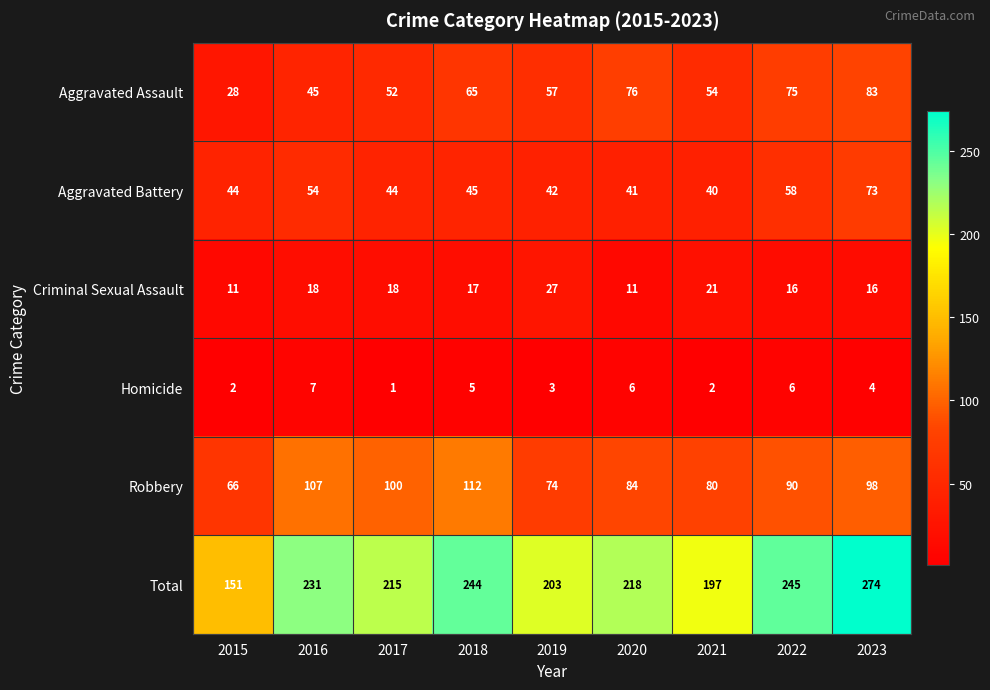

At which category is the sum across all series the highest?

2023